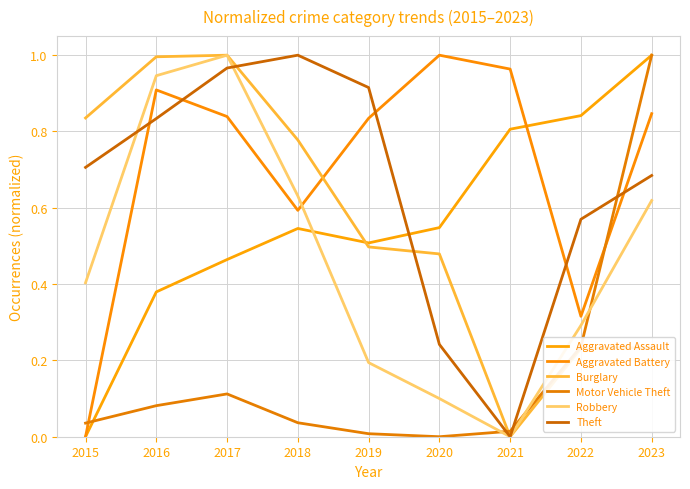

Where is the first local minimum for Motor Vehicle Theft?

2020